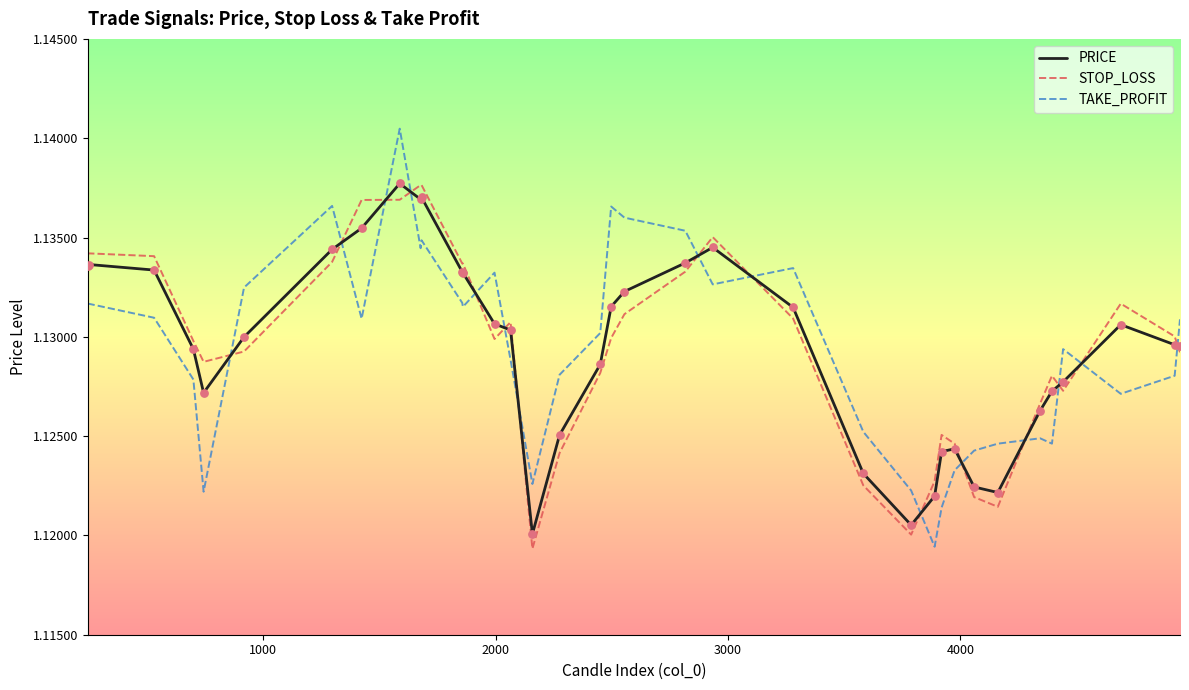

True or false: STOP_LOSS and TAKE_PROFIT cross at least once.

True